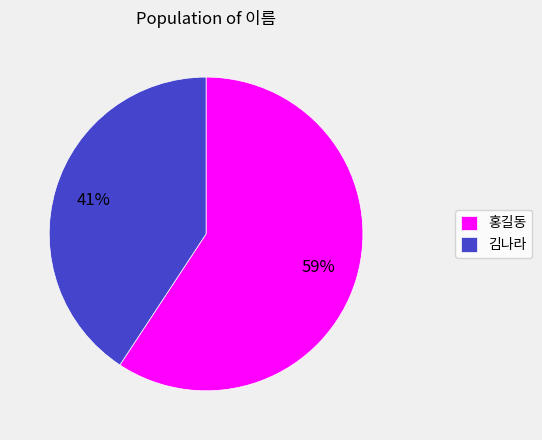

Between 김나라 and 홍길동, which is larger?

홍길동